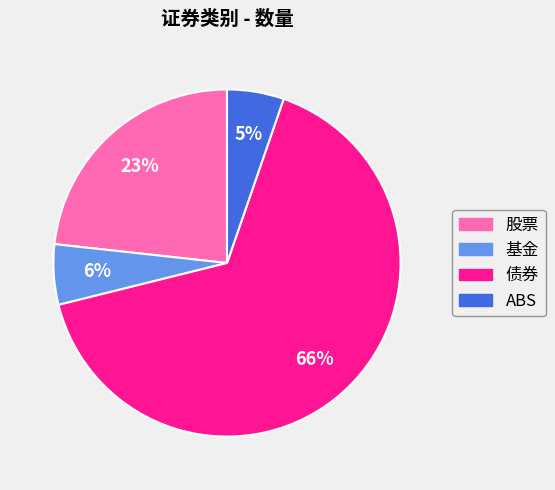

Which slice is the largest?

债券